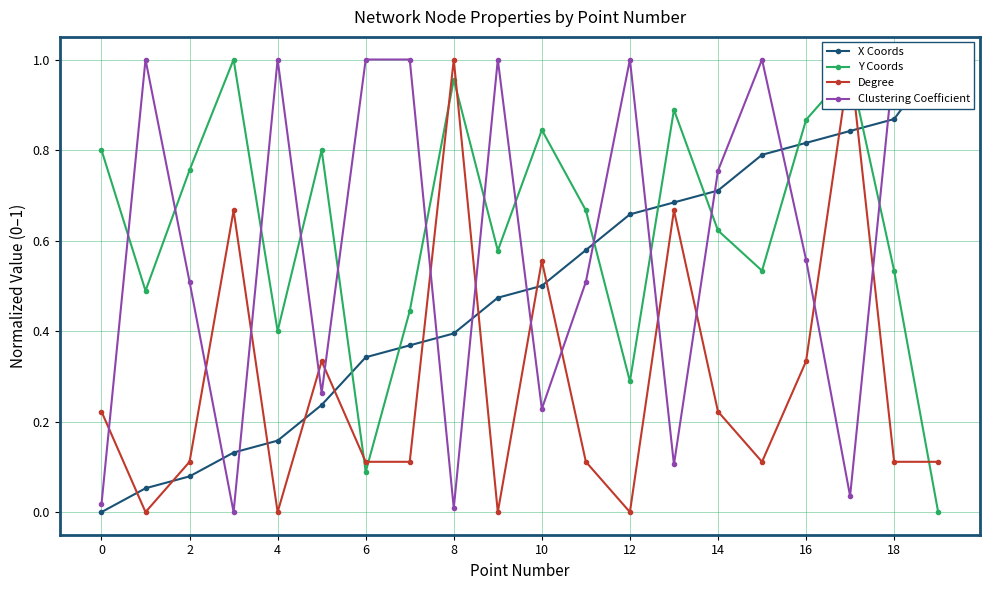

How many interior local valleys does the Y Coords series have?

6